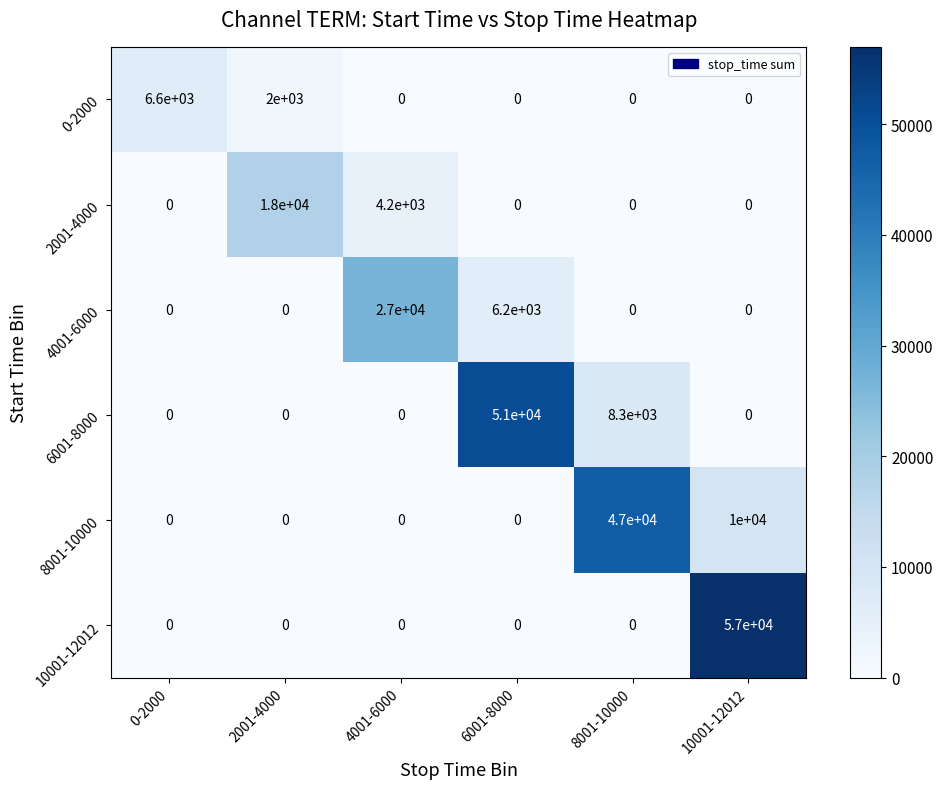

At which category is the sum across all series the highest?

10001-12012